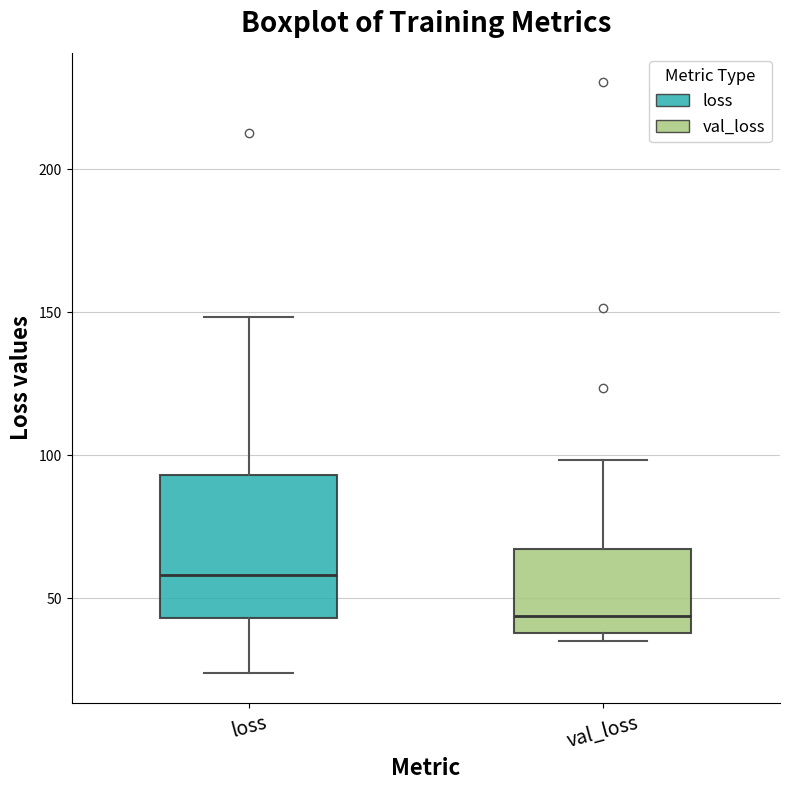

Reading left to right, read every box against the y-axis: the position of its median line, the range the box covers, and the ends of its whiskers. The values are not printed on the chart, so give them approximately, as read against the axis.

loss: median 60, box 45 to 95, whiskers 25 to 150
val_loss: median 45, box 40 to 65, whiskers 35 to 100